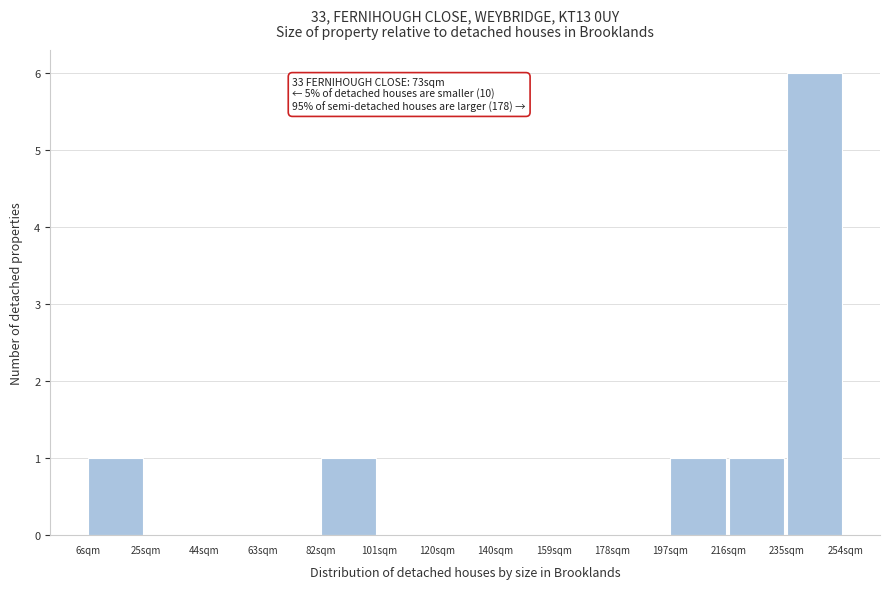

Over which range of the x-axis is the bar tallest?

234 to 254